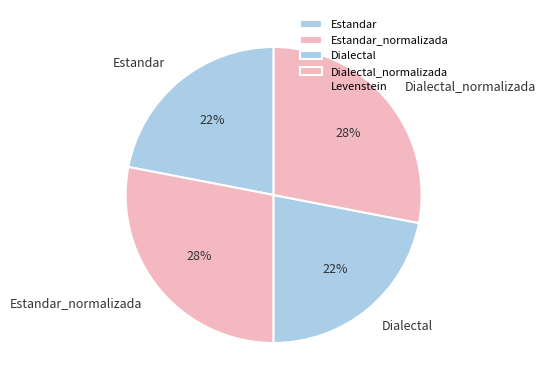

Is it true that Estandar_normalizada is 28% of the pie?

True